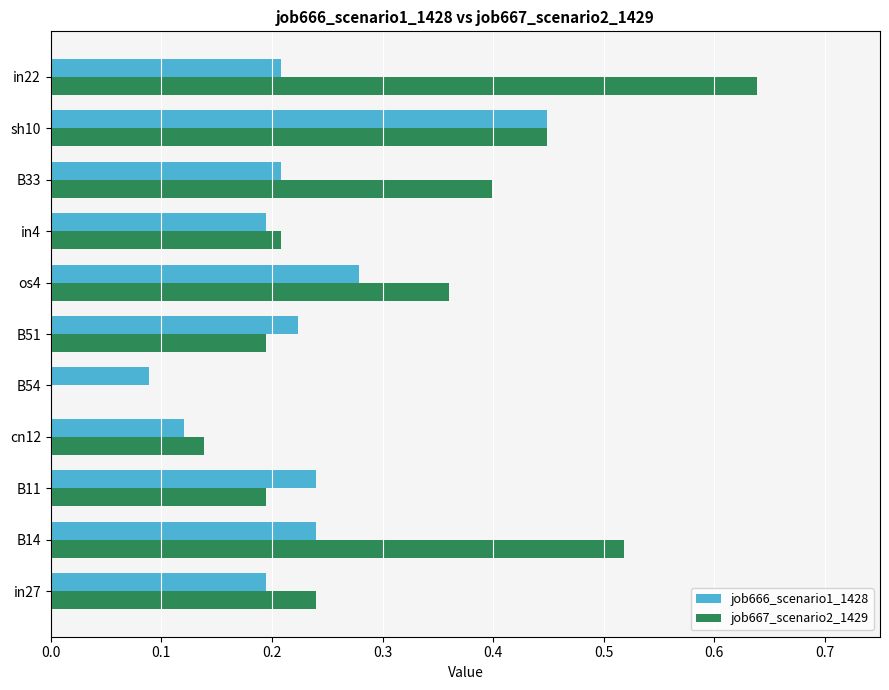

At which category does the chart reach its peak across all series?

in22